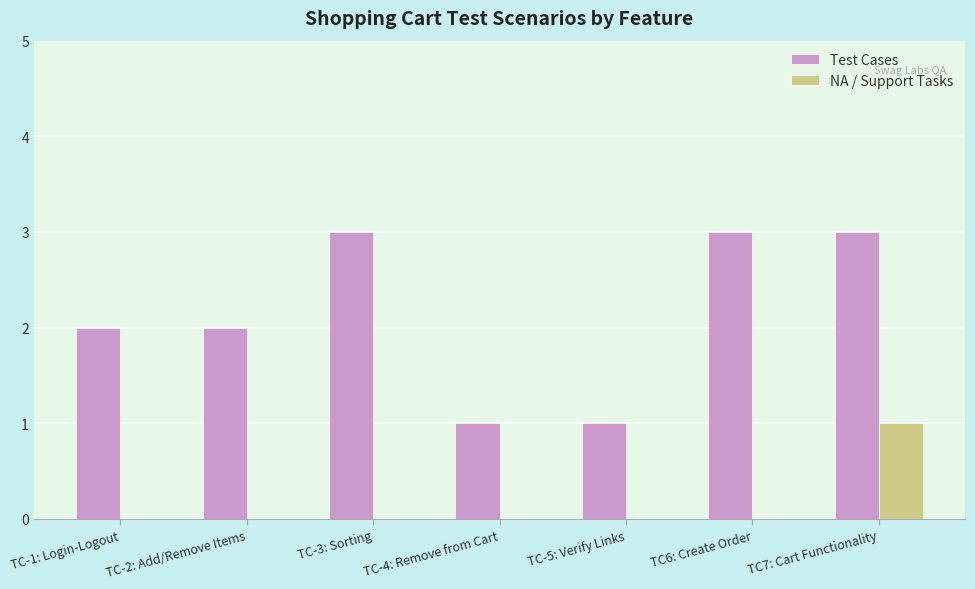

Which series changed the most between TC-2: Add/Remove Items and TC-4: Remove from Cart?

Test Cases